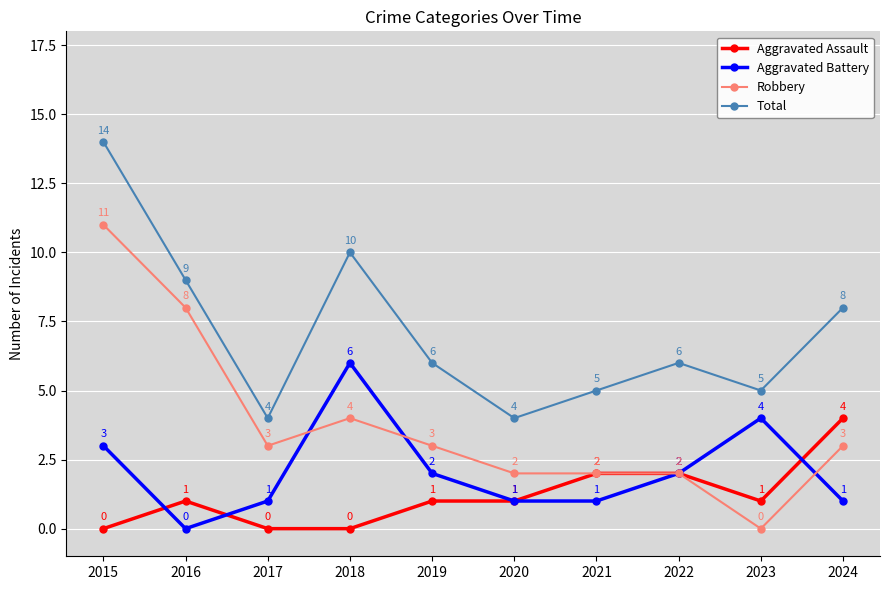

Reading left to right, list all the values displayed in this chart.

Aggravated Assault: 2015=0	2016=1	2017=0	2018=0	2019=1	2020=1	2021=2	2022=2	2023=1	2024=4
Aggravated Battery: 2015=3	2016=0	2017=1	2018=6	2019=2	2020=1	2021=1	2022=2	2023=4	2024=1
Robbery: 2015=11	2016=8	2017=3	2018=4	2019=3	2020=2	2021=2	2022=2	2023=0	2024=3
Total: 2015=14	2016=9	2017=4	2018=10	2019=6	2020=4	2021=5	2022=6	2023=5	2024=8